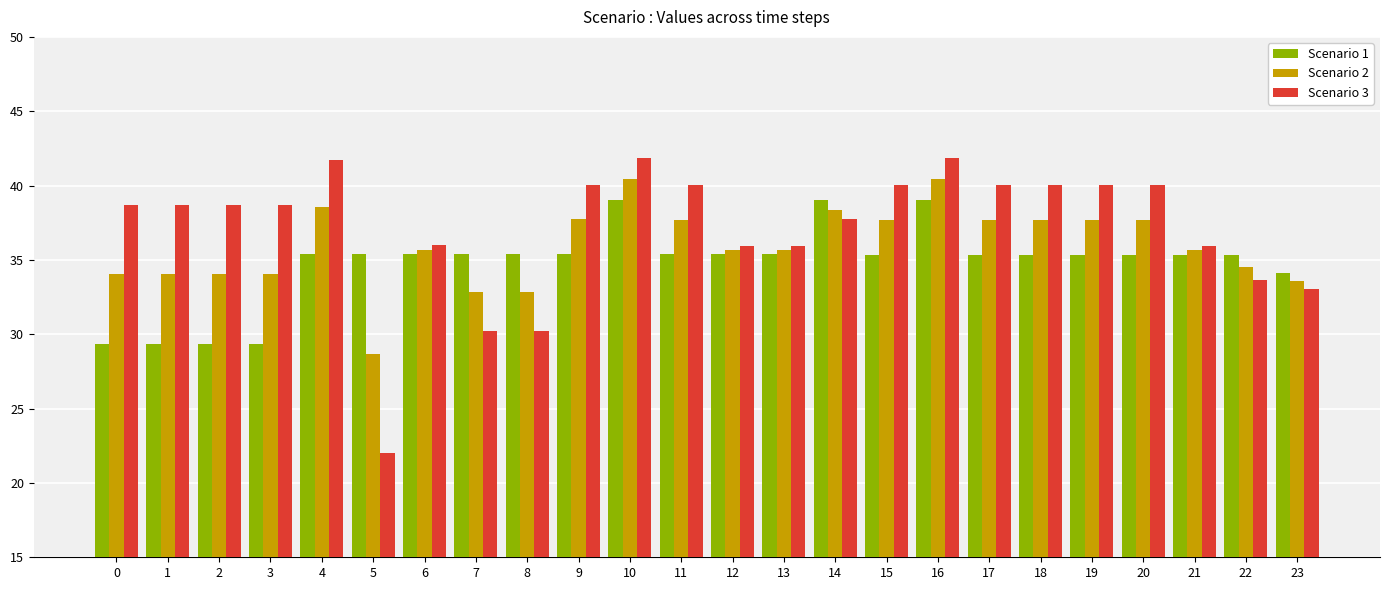

How many values in the Scenario 1 series are below 35?

5